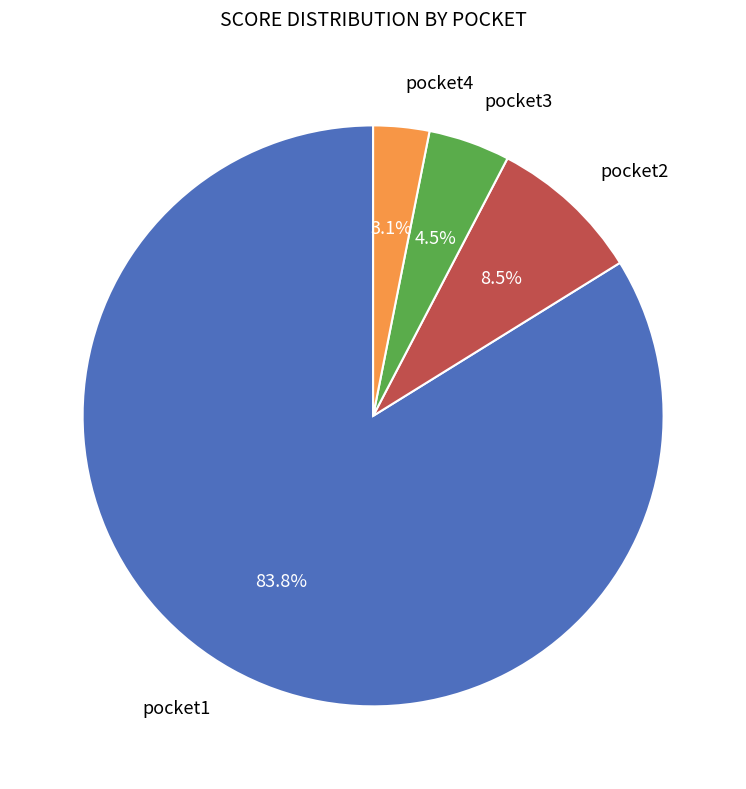

Is there a majority slice in this chart?

Yes